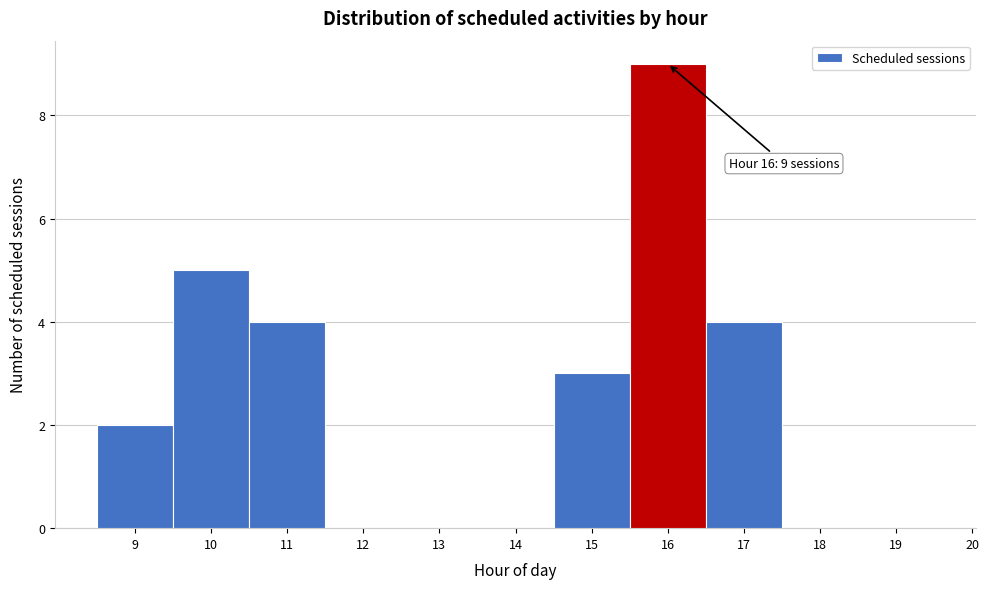

Over which range of the x-axis is the bar tallest?

15.5 to 16.5